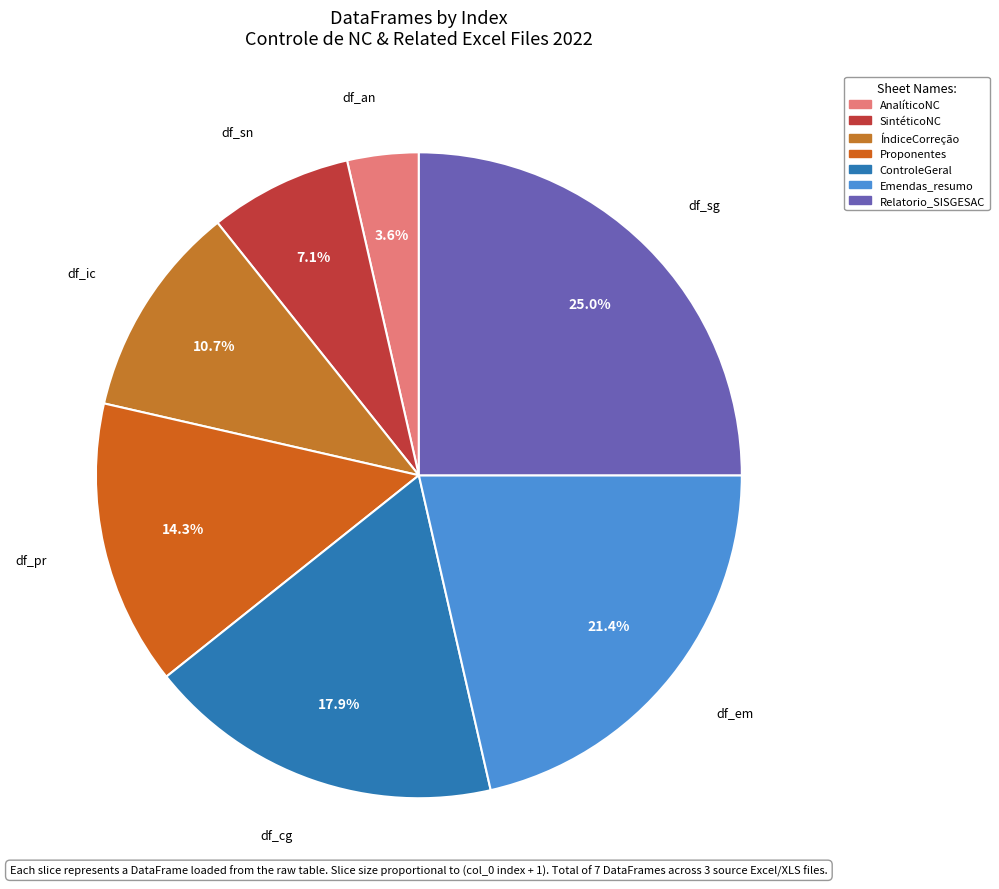

Does any single category account for the majority?

No